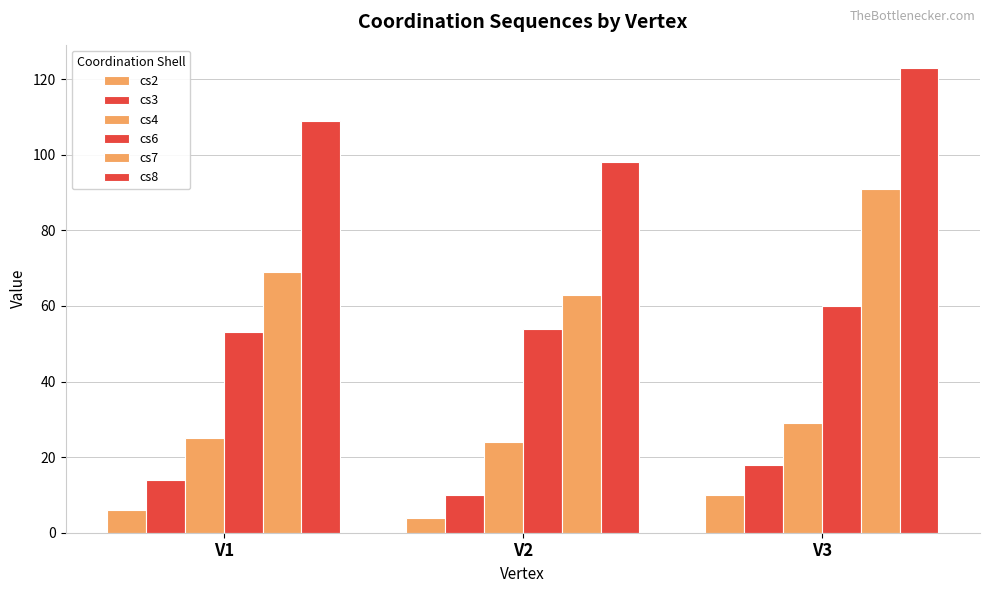

Is it true that cs2 equals 10 at V3?

True